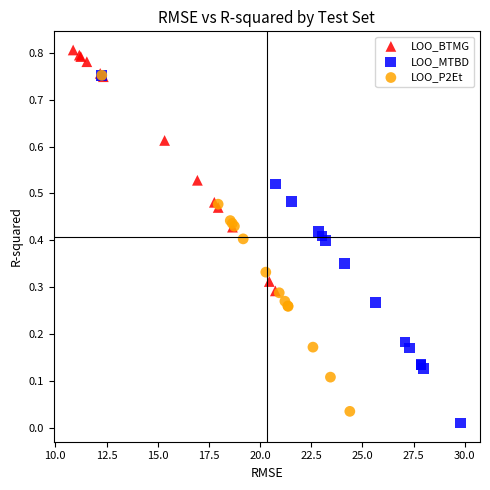

Which series contains the highest Y value?

LOO_BTMG